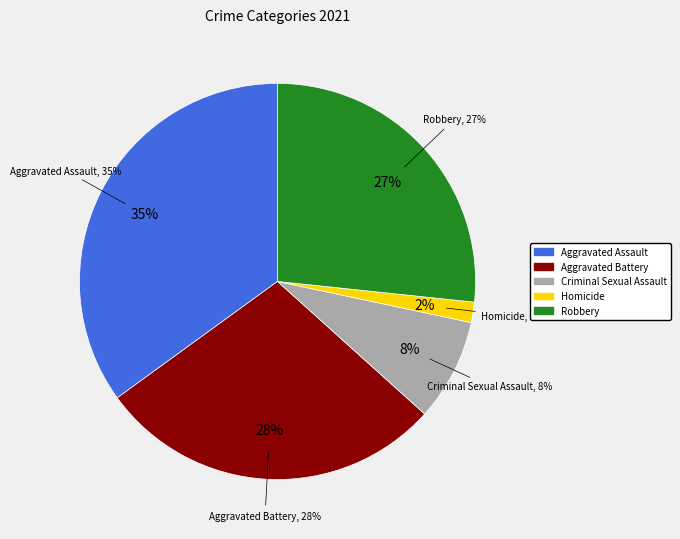

To the nearest percent, what percentage of the pie is Homicide?

2%